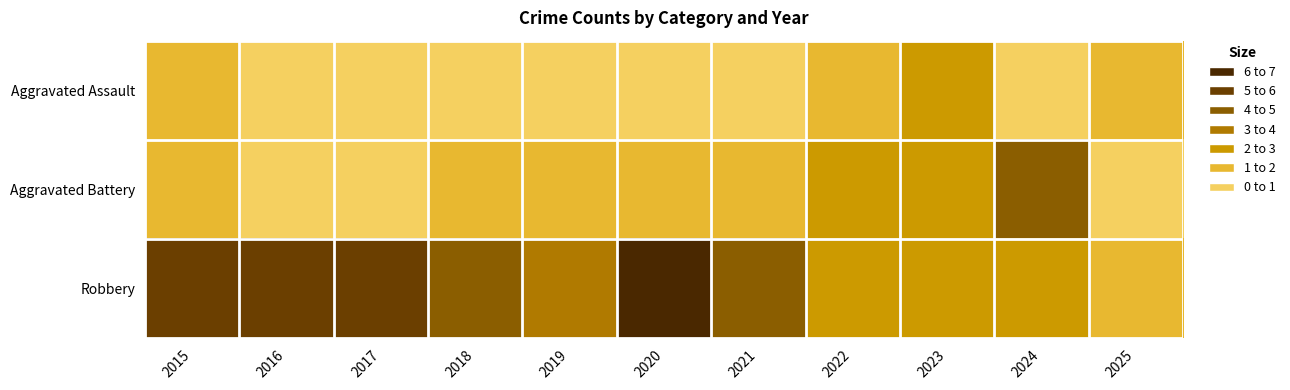

What is the total value across all series at 2023?

6